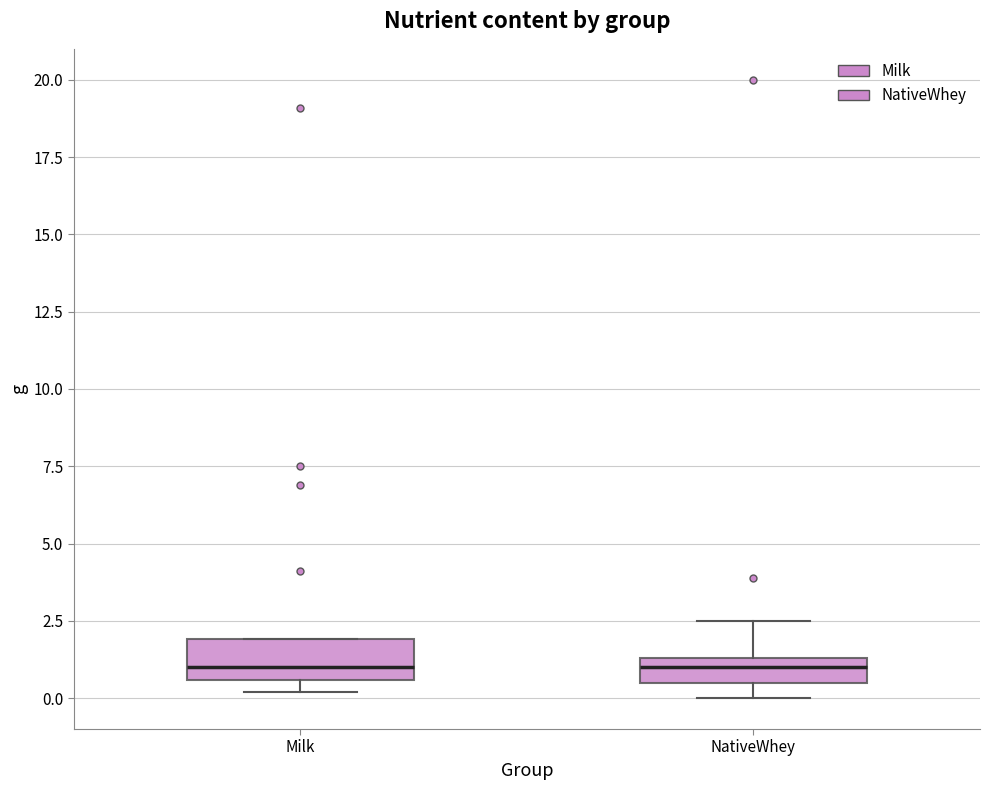

Where does the upper whisker of the box for NativeWhey end on the y-axis? The values are not printed on the chart, so give them approximately, as read against the axis.

2.5